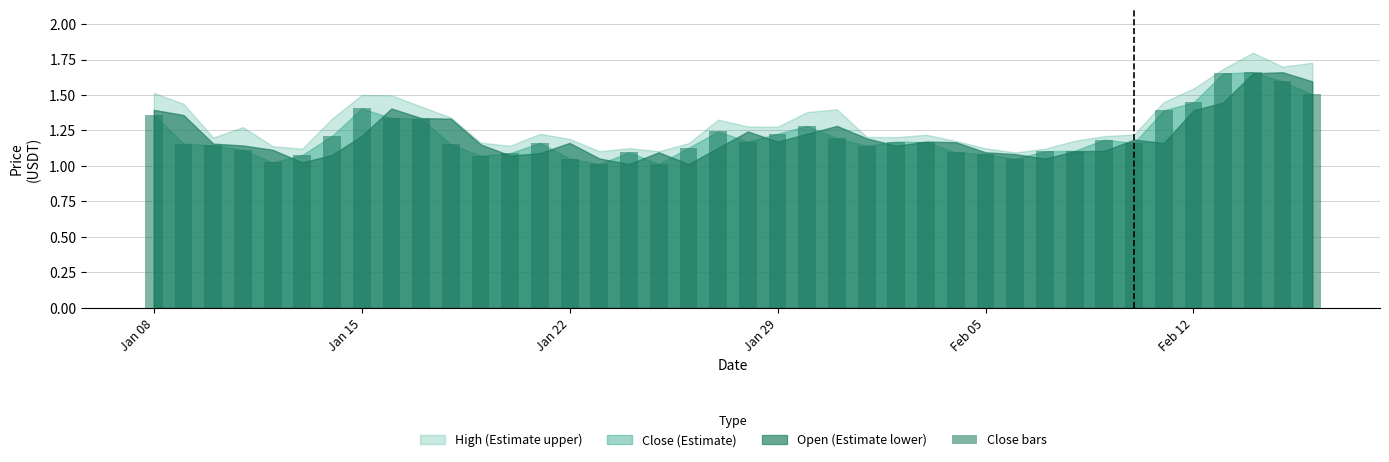

What is the difference between the maximum and second lowest values?

0.6